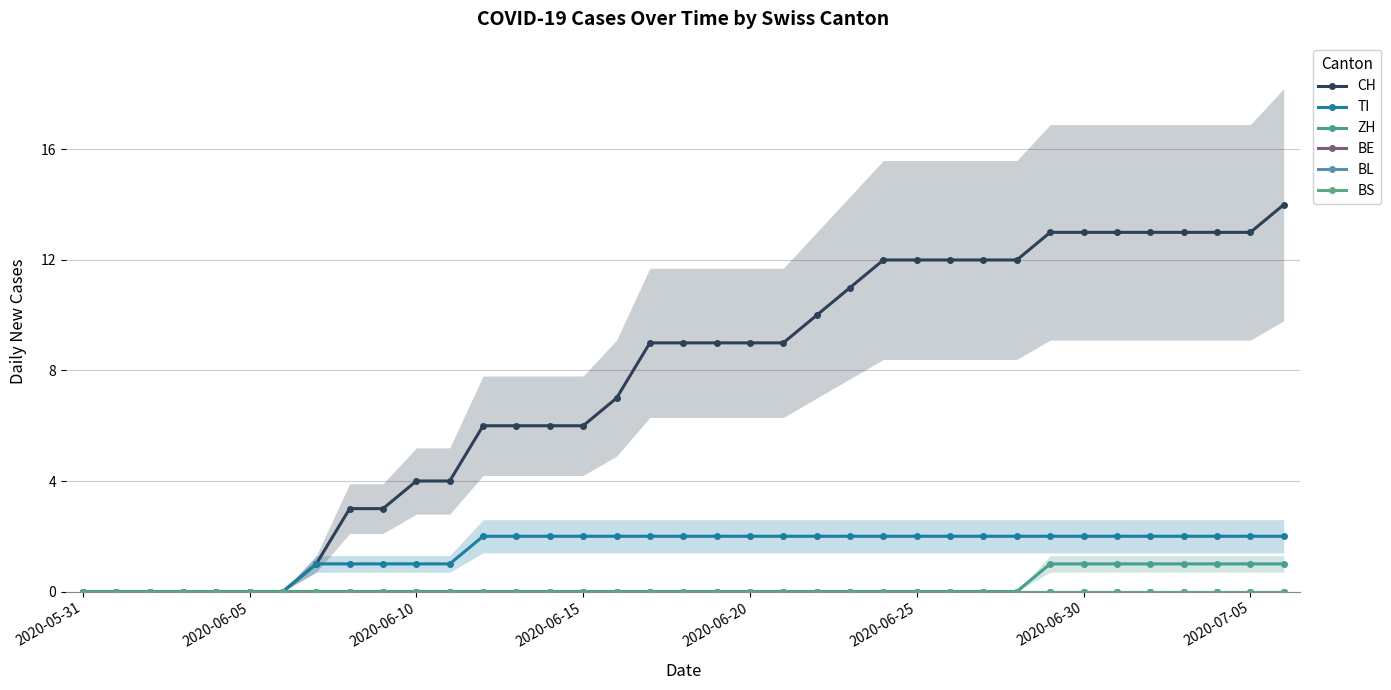

Reading left to right, transcribe all the data shown in this chart.

CH: 0	0	0	0	0	0	0	1	3	3	4	4	6	6	6	6	7	9	9	9	9	9	10	11	12	12	12	12	12	13	13	13	13	13	13	13	14
TI: 0	0	0	0	0	0	0	1	1	1	1	1	2	2	2	2	2	2	2	2	2	2	2	2	2	2	2	2	2	2	2	2	2	2	2	2	2
ZH: 0	0	0	0	0	0	0	0	0	0	0	0	0	0	0	0	0	0	0	0	0	0	0	0	0	0	0	0	0	1	1	1	1	1	1	1	1
BE: 0	0	0	0	0	0	0	0	0	0	0	0	0	0	0	0	0	0	0	0	0	0	0	0	0	0	0	0	0	0	0	0	0	0	0	0	0
BL: 0	0	0	0	0	0	0	0	0	0	0	0	0	0	0	0	0	0	0	0	0	0	0	0	0	0	0	0	0	0	0	0	0	0	0	0	0
BS: 0	0	0	0	0	0	0	0	0	0	0	0	0	0	0	0	0	0	0	0	0	0	0	0	0	0	0	0	0	0	0	0	0	0	0	0	0